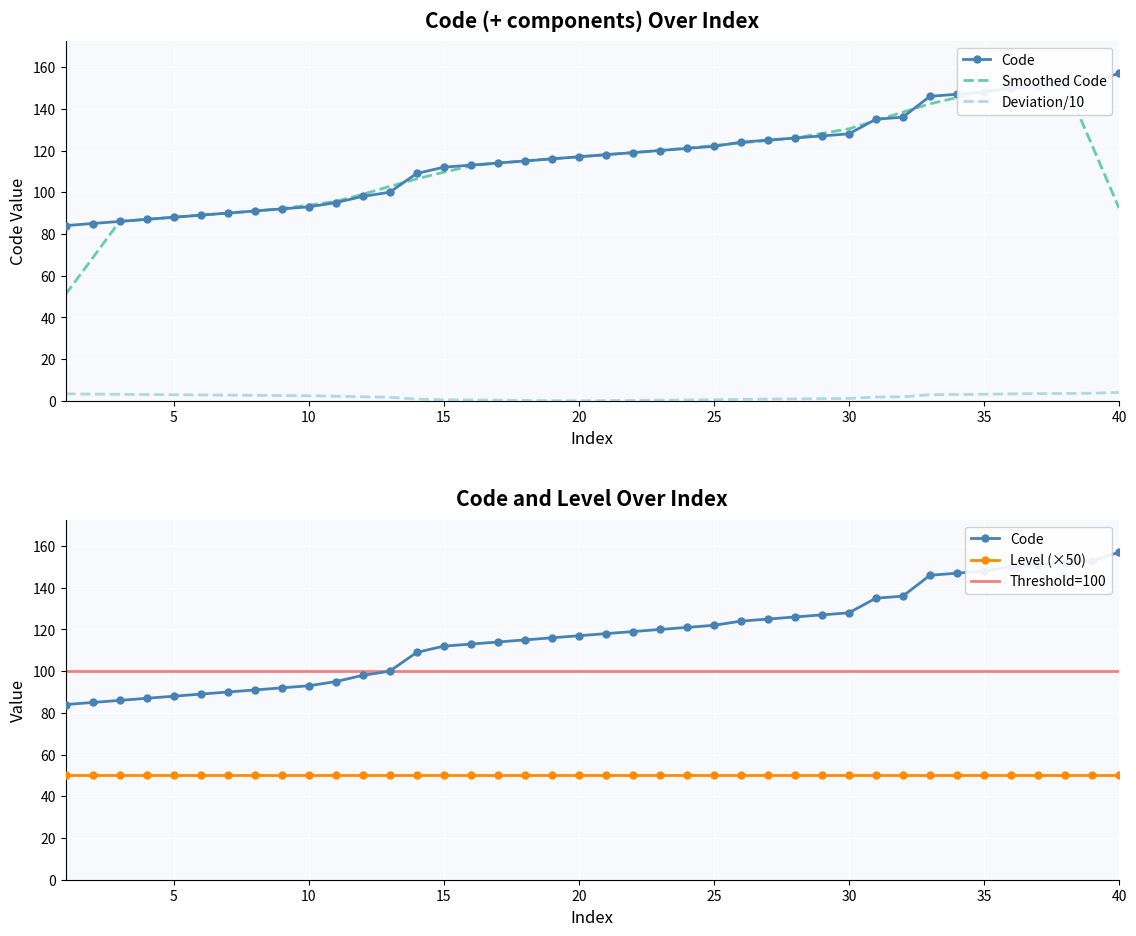

The chart shows a value of 236 at 135. True or false?

False